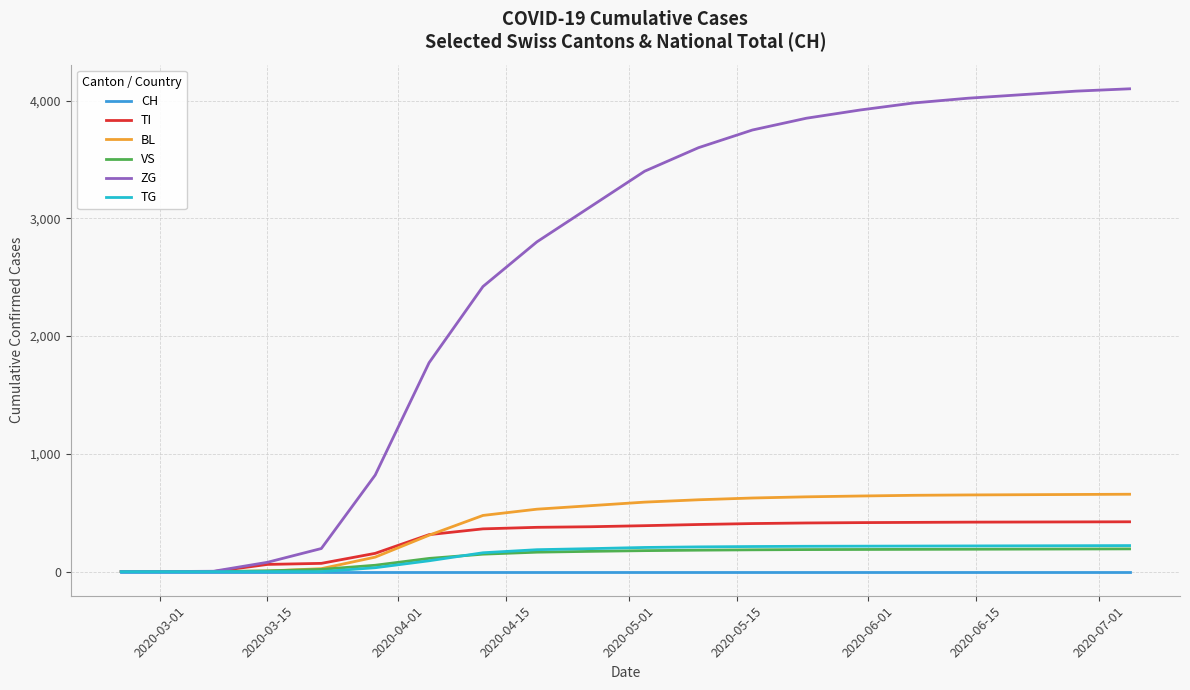

Which series has the largest range (max minus min)?

ZG